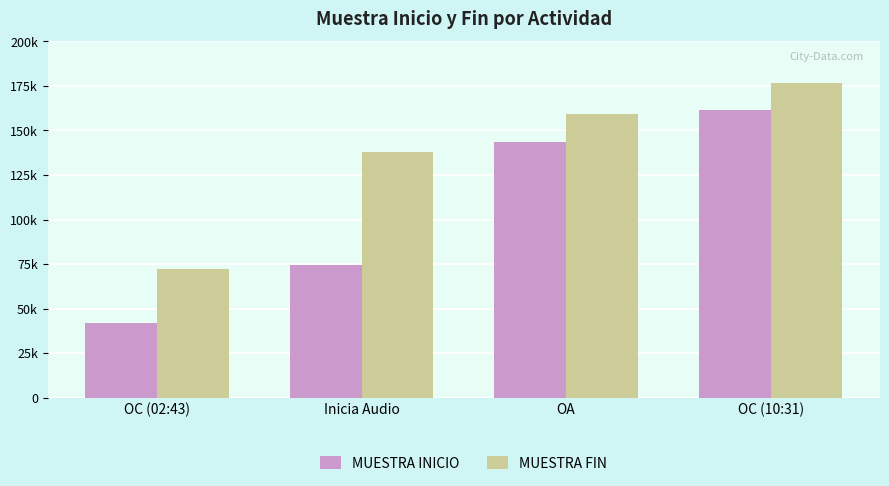

Which category has the highest value in the MUESTRA FIN series?

OC (10:31)